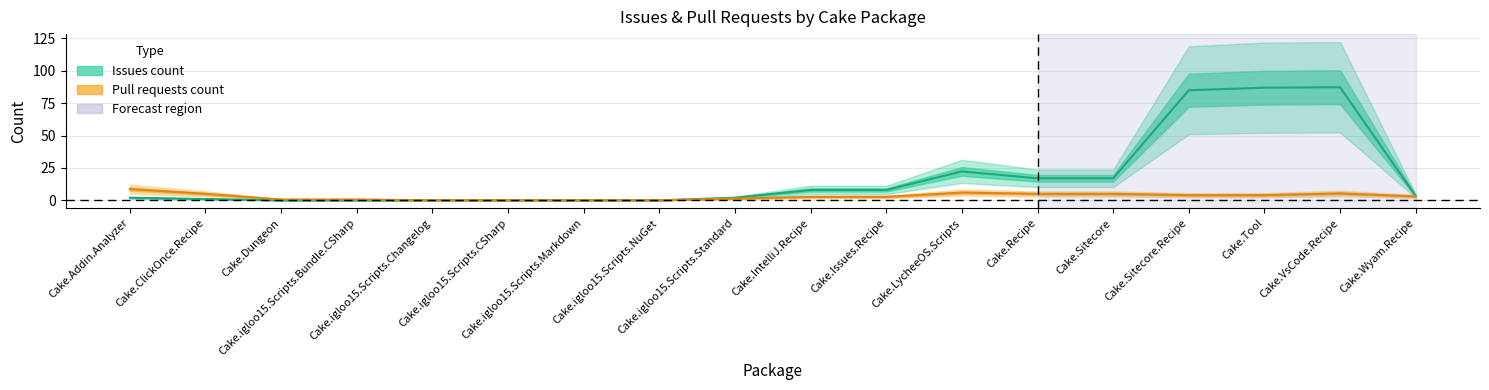

Is it true that Pull requests count equals 6.0 at Cake.LycheeOS.Scripts?

True